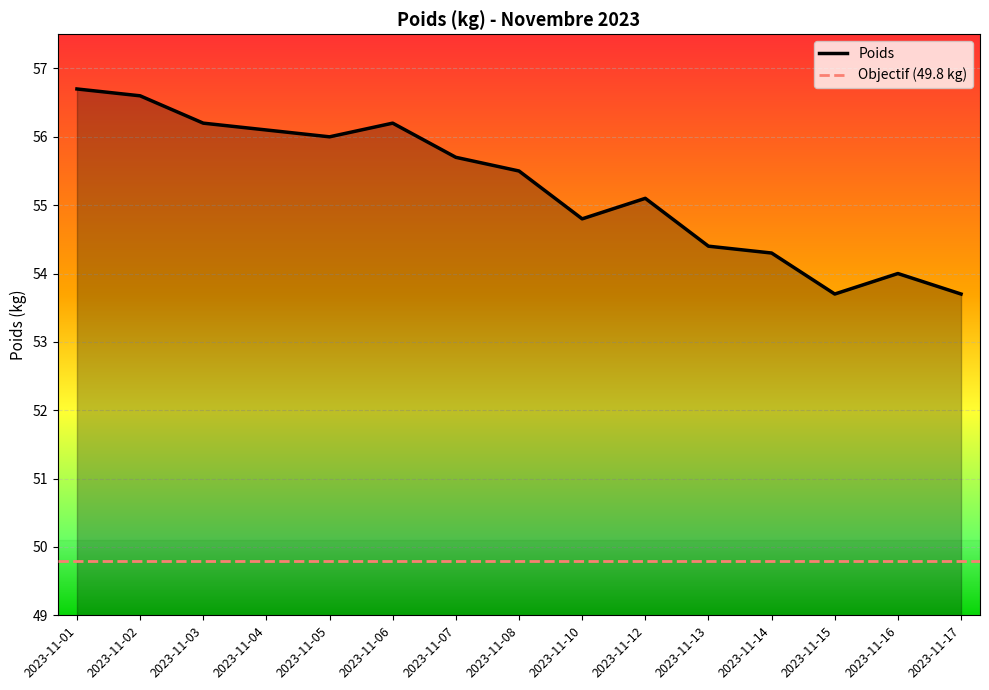

What is the difference between the values at 2023-11-01 and 2023-11-14?

2.4